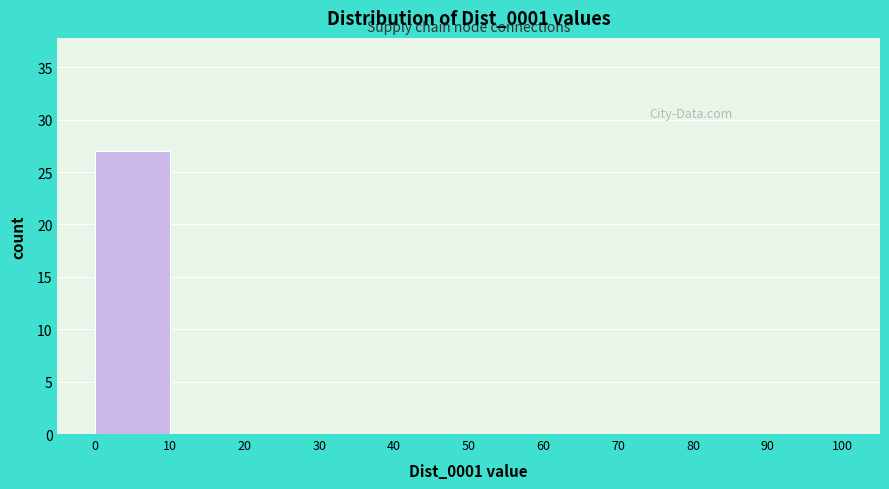

What is the height of the bar covering 0 to 10 on the x-axis? The values are not printed on the chart, so give them approximately, as read against the axis.

27